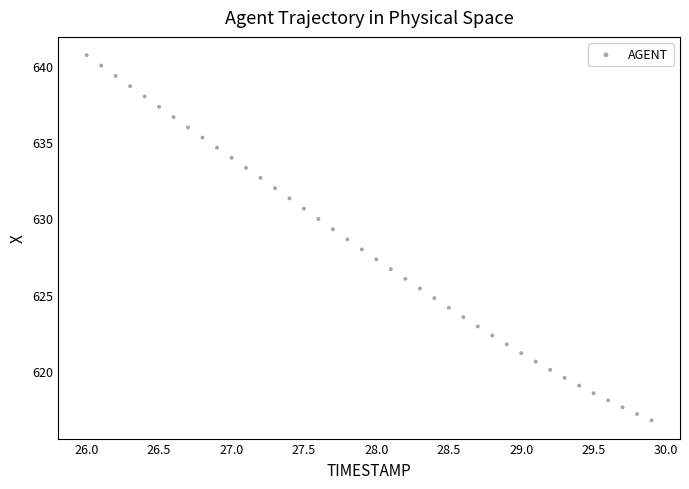

What is the range of Y values (max minus min)?

23.9